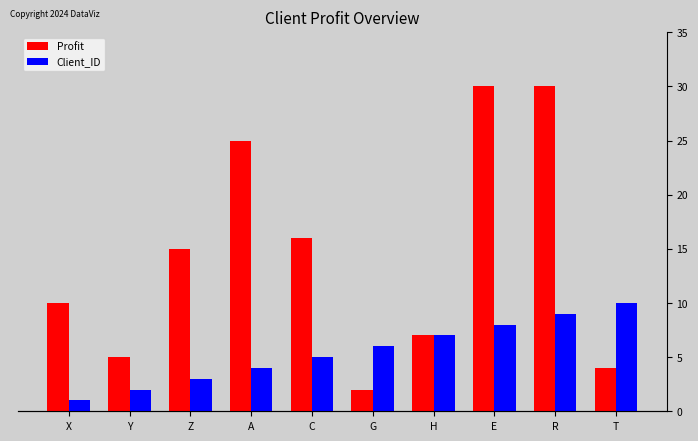

At which category does the chart reach its peak across all series?

E